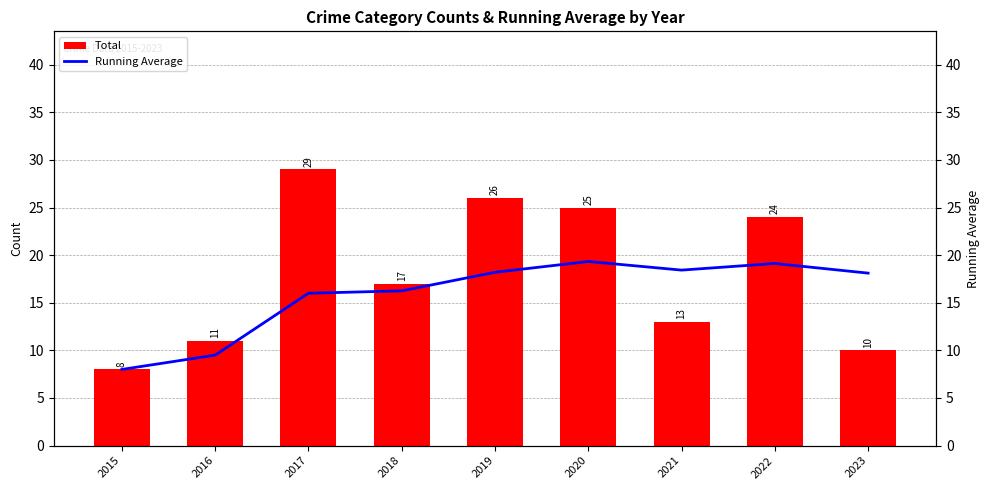

At which label is Running Average closest to 13?

2017